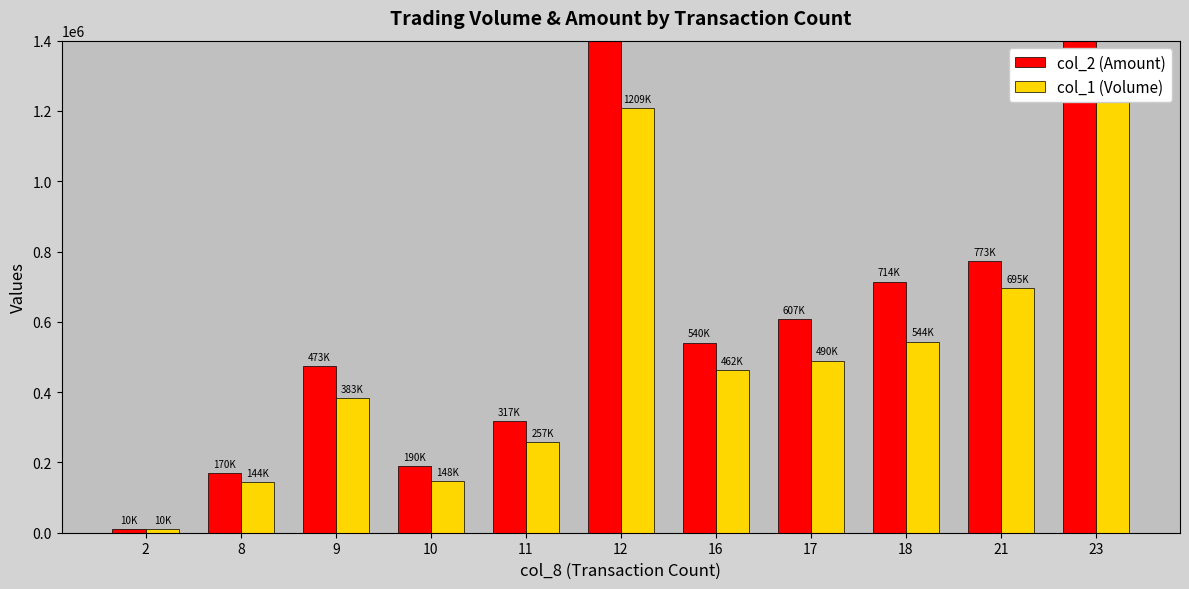

Count the number of categories in the chart.

11